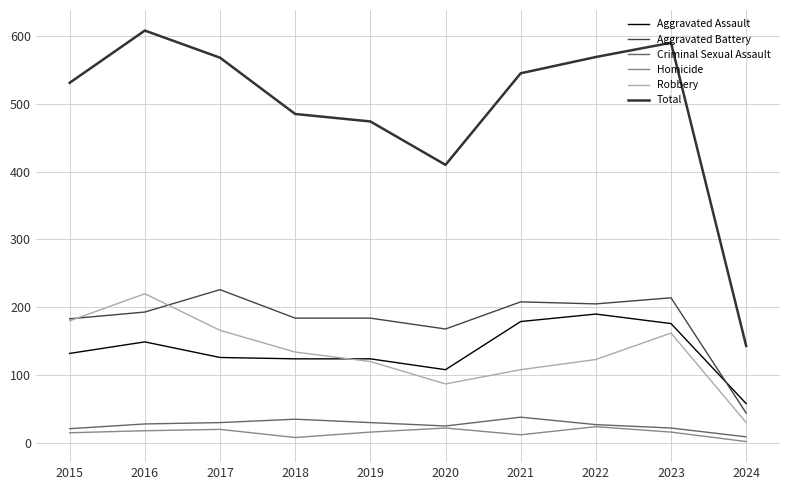

True or false: Total and Homicide cross at least once.

False